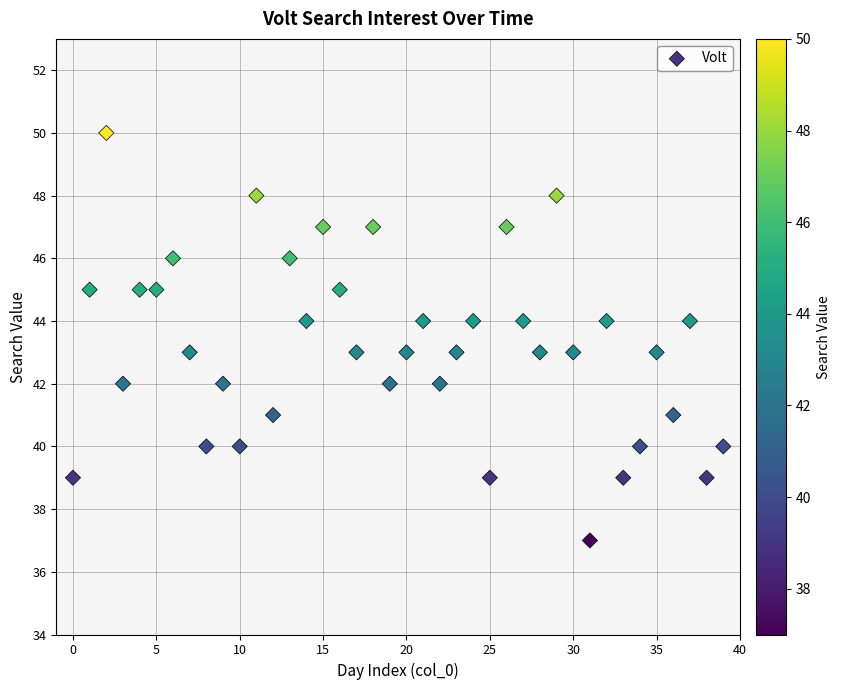

What is the range of Y values (max minus min)?

13